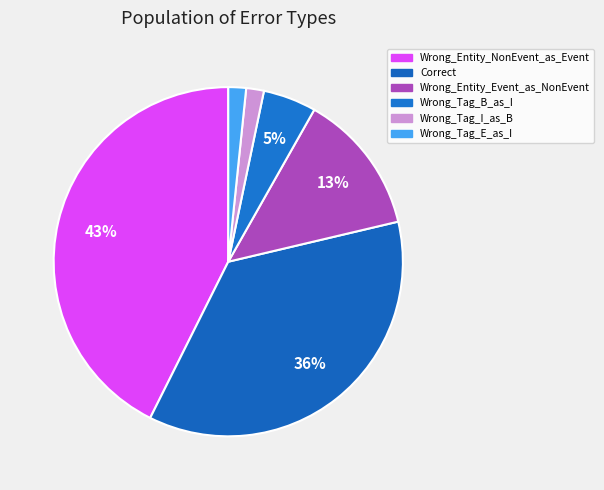

Is it true that Wrong_Tag_B_as_I is 1% of the pie?

False